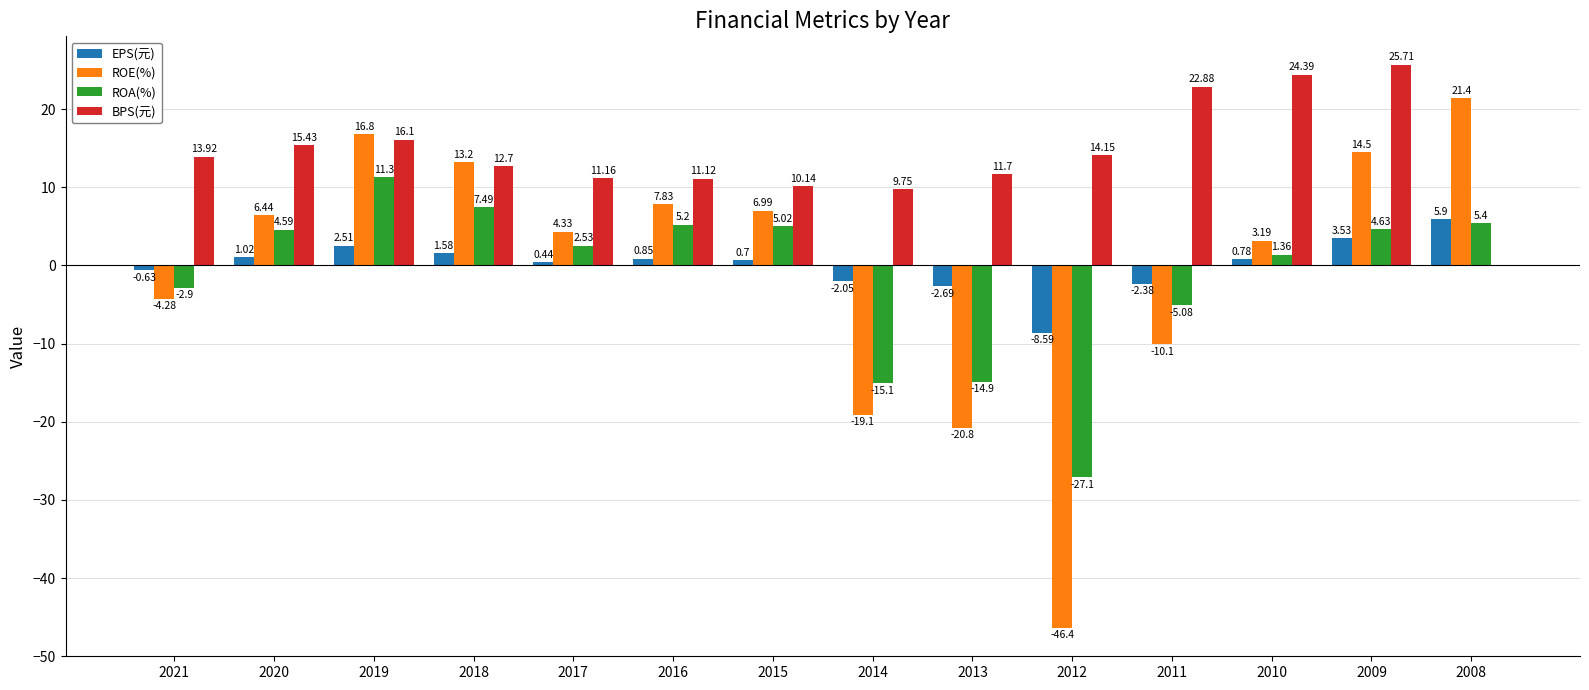

Between 2013 and 2012, which series saw the biggest shift?

ROE(%)